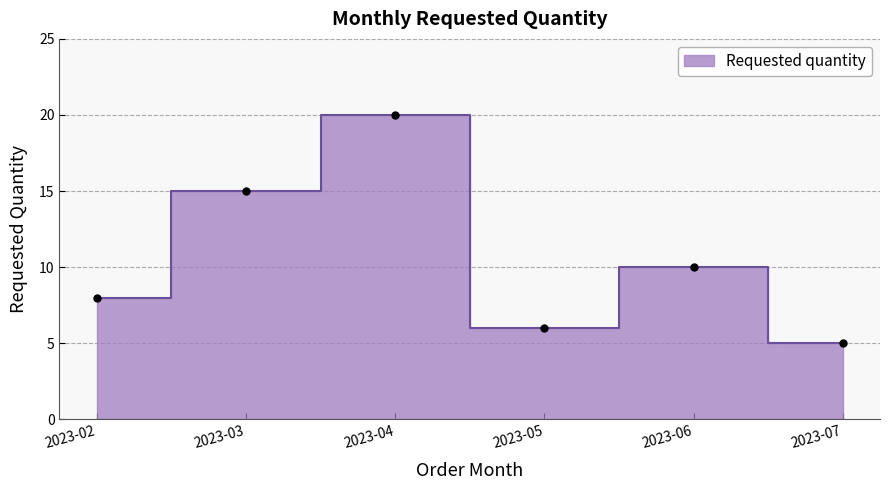

What is the value of the 2nd point from the left?

15